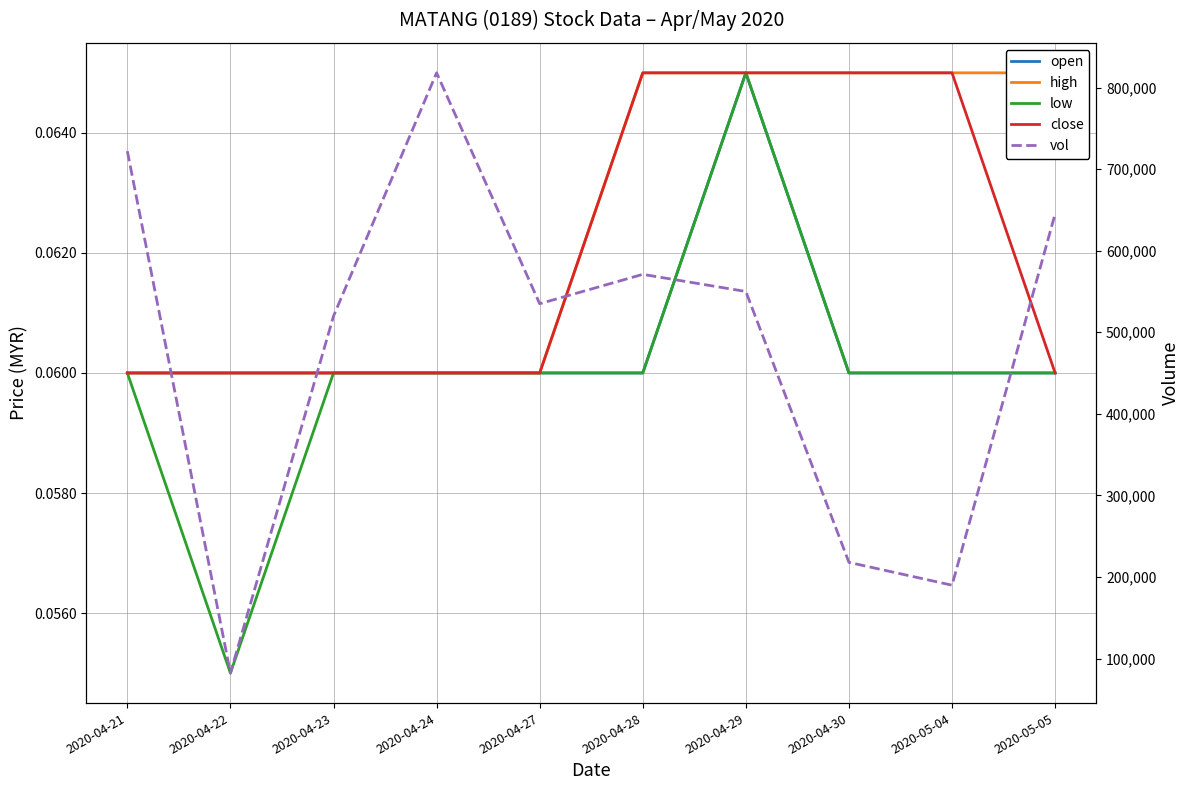

Rank the series by their maximum value, from highest to lowest.

vol, open, high, low, close